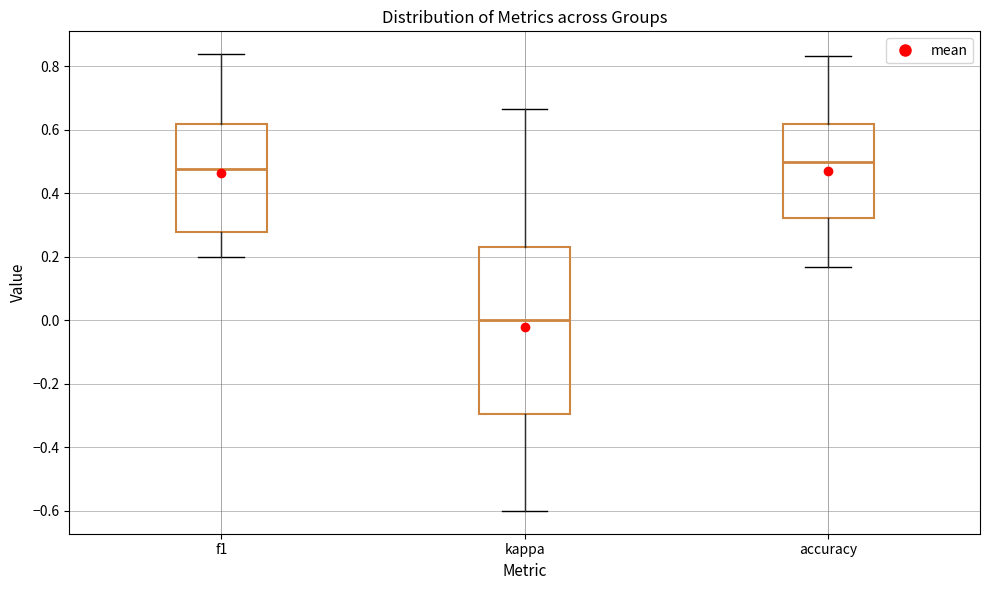

Comparing the boxes themselves (not the whiskers), which one is the tallest?

kappa